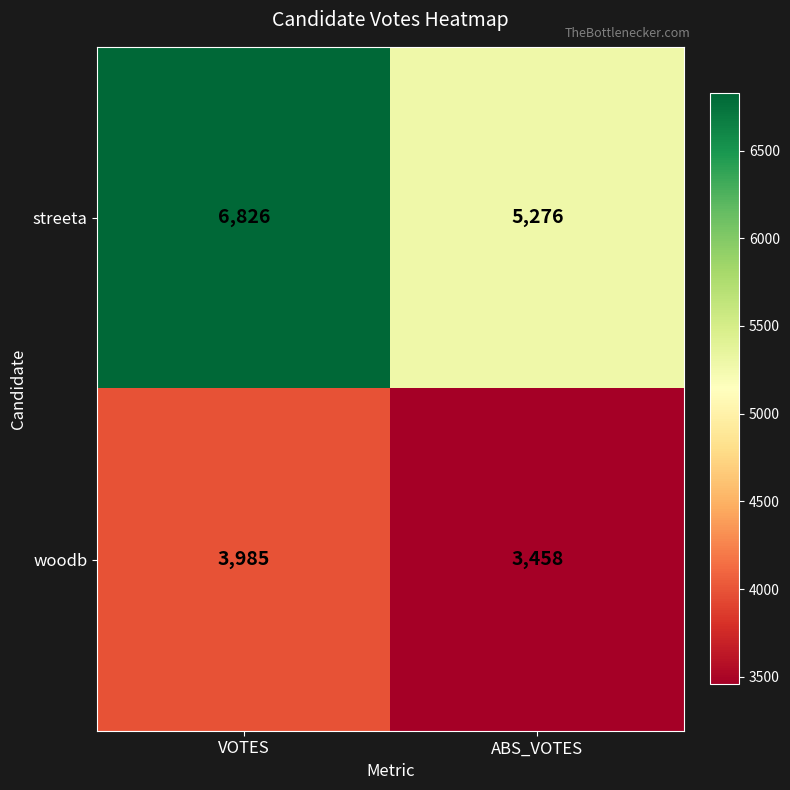

At which label is woodb closest to 3721?

ABS_VOTES